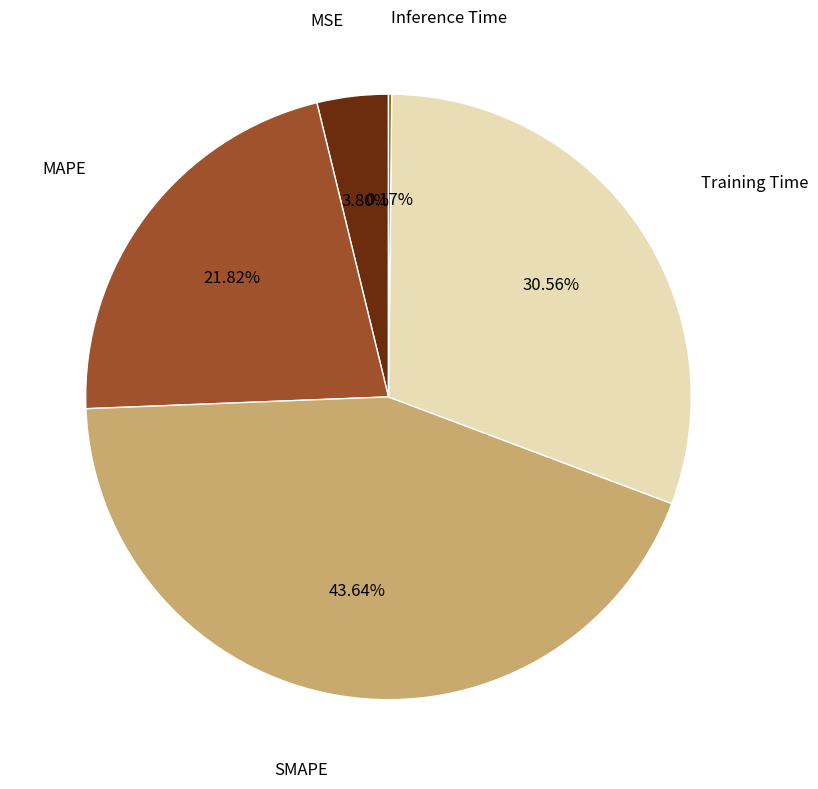

Which slice is the largest?

SMAPE